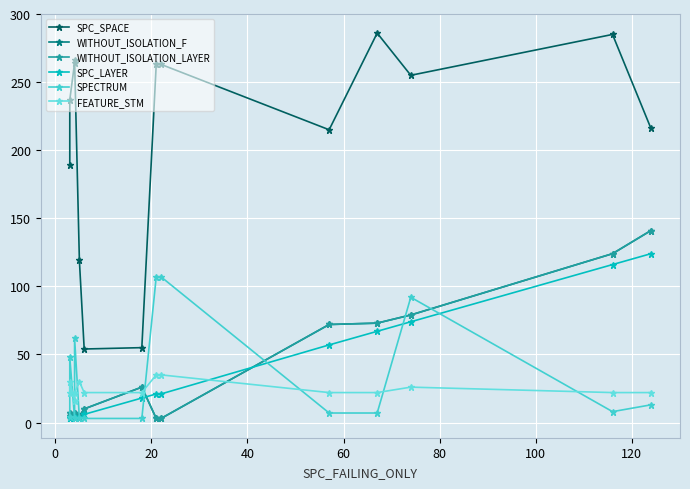

Is the value of SPECTRUM at 120 greater than the value of SPC_LAYER at 0?

Yes